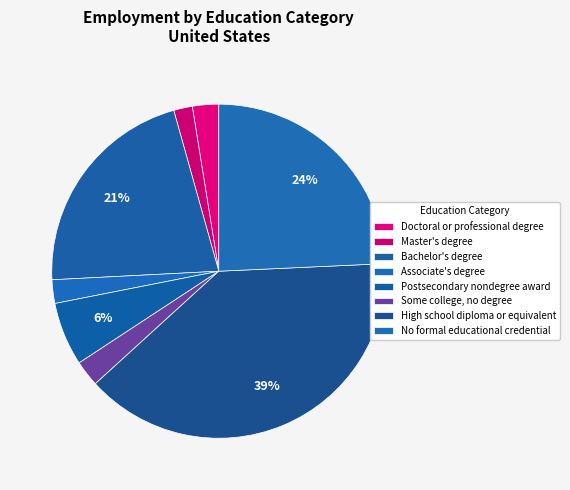

True or false: High school diploma or equivalent accounts for 39% of the total.

True